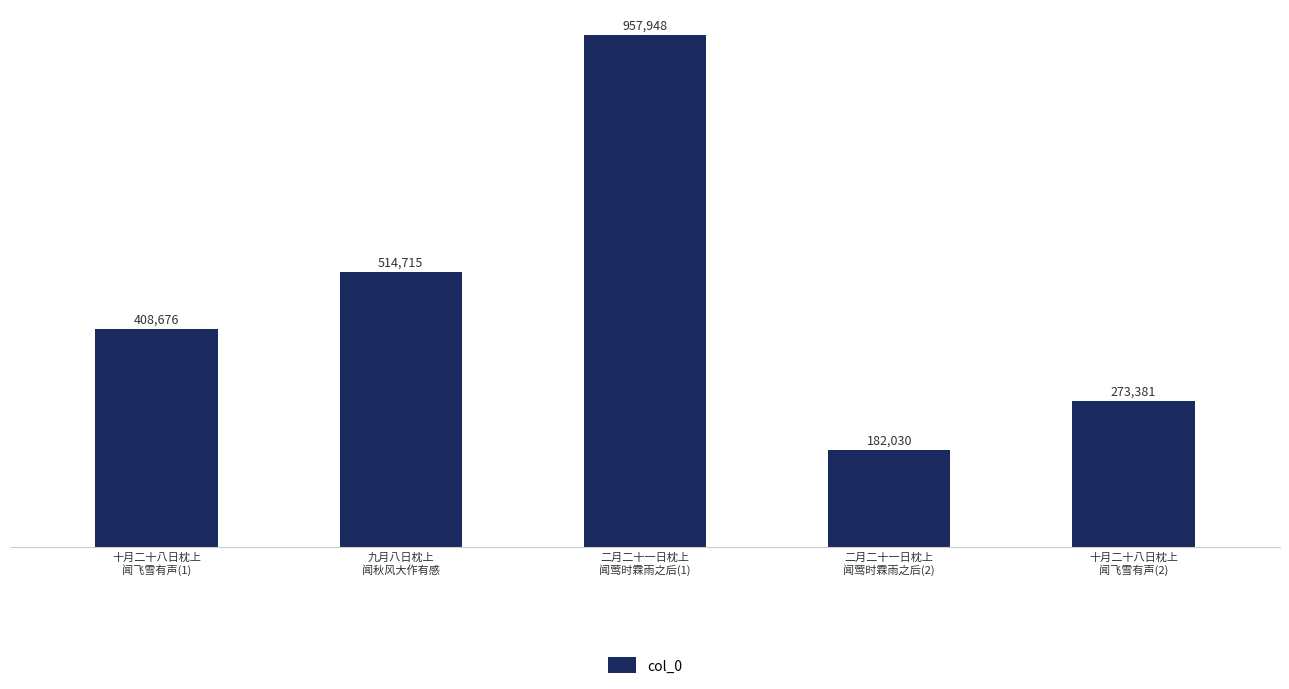

Does the chart contain stacked bars?

No